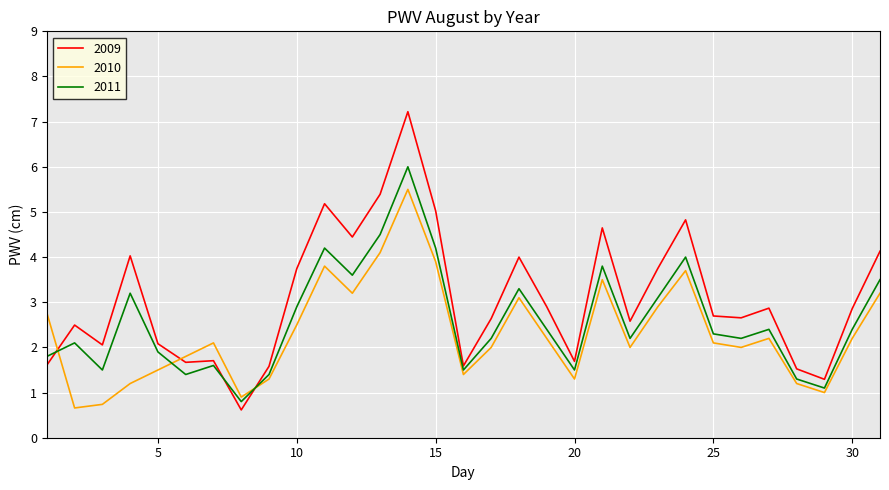

How many times do 2011 and 2010 cross each other?

3